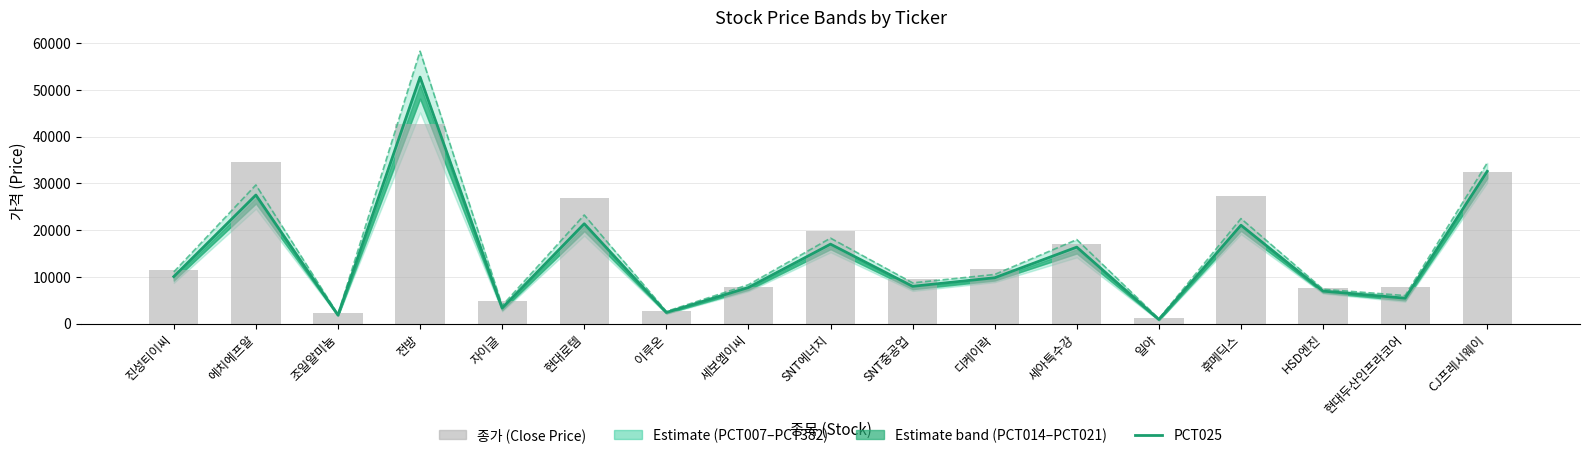

At which label is PCT382 closest to 29648?

에치에프알